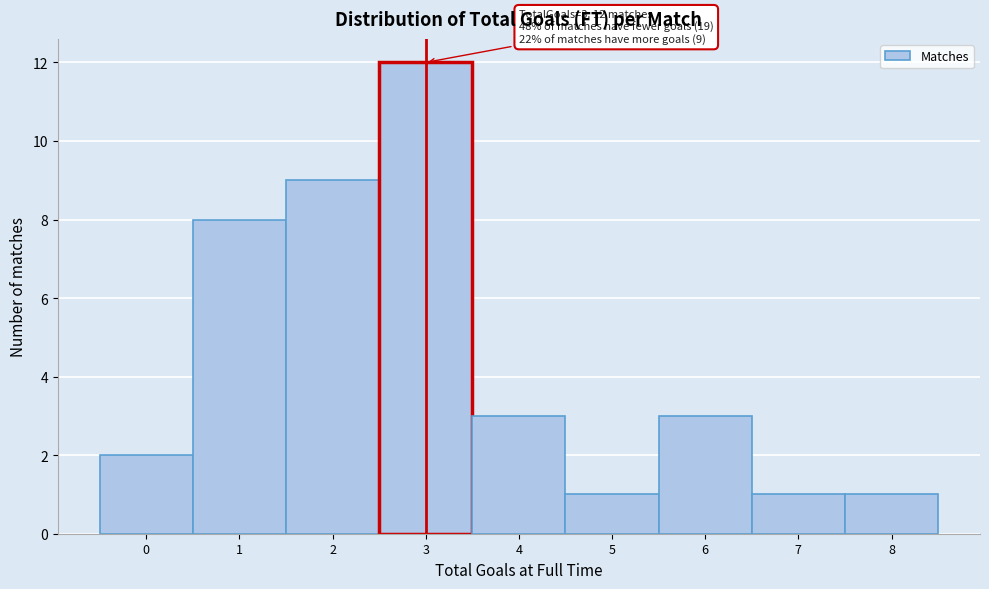

Reading left to right, list all the values displayed in this chart.

0=2	1=8	2=9	3=12	4=3	5=1	6=3	7=1	8=1